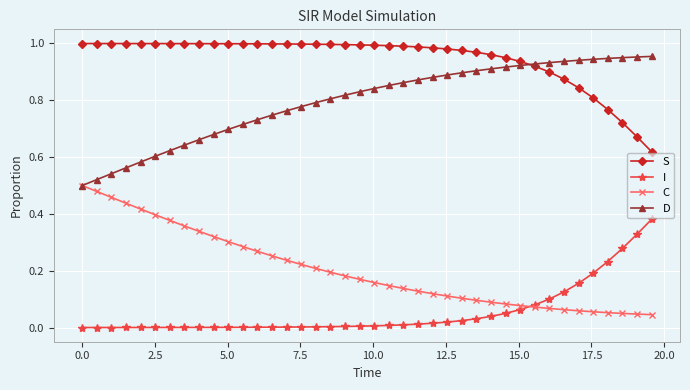

List the series in order of their overall mean, lowest first.

I, C, D, S